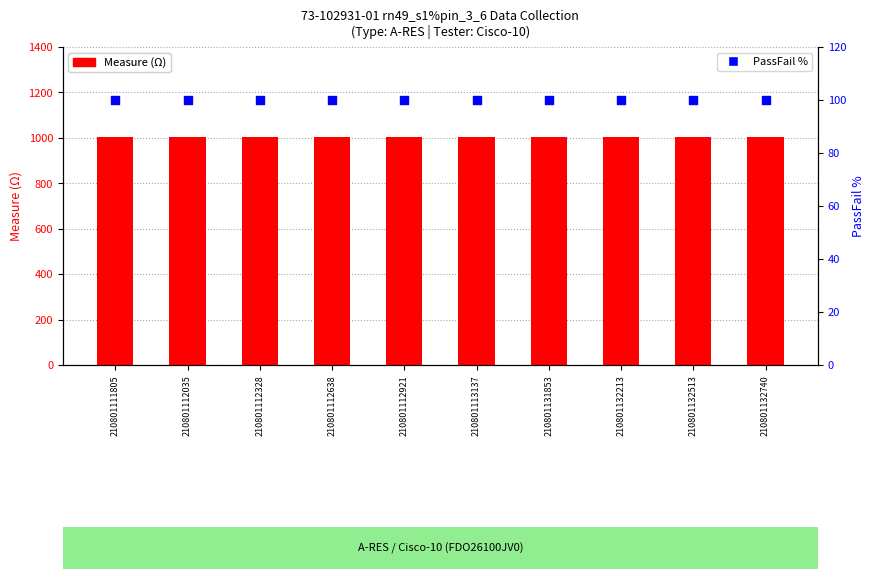

Which series reaches the maximum Y coordinate?

Measure (Ω)